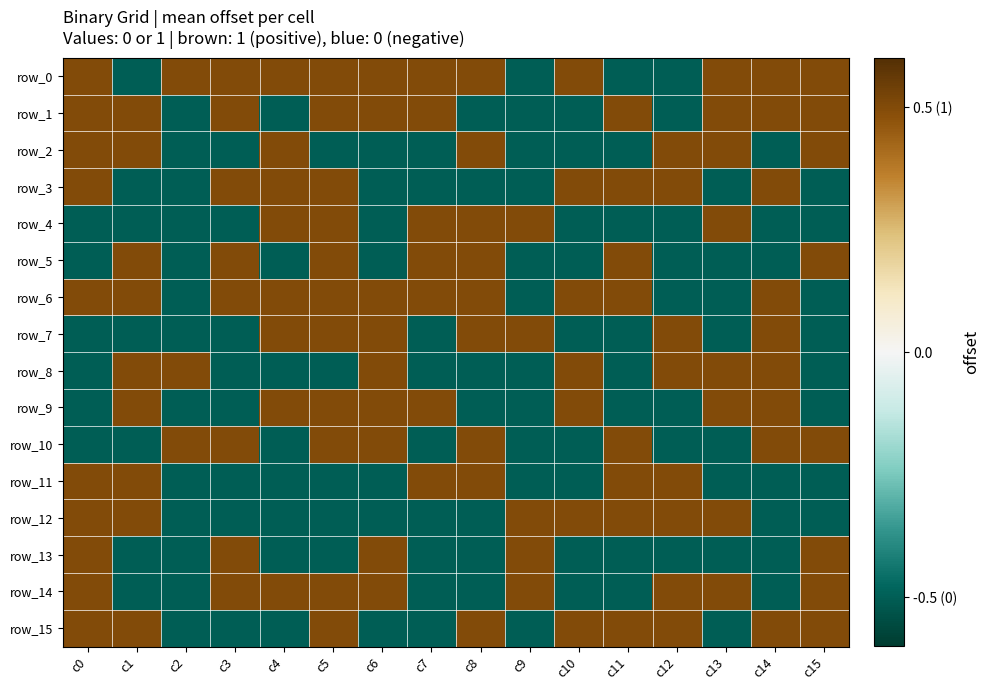

The value of row_14 at c2 is -0.5. True or false?

True